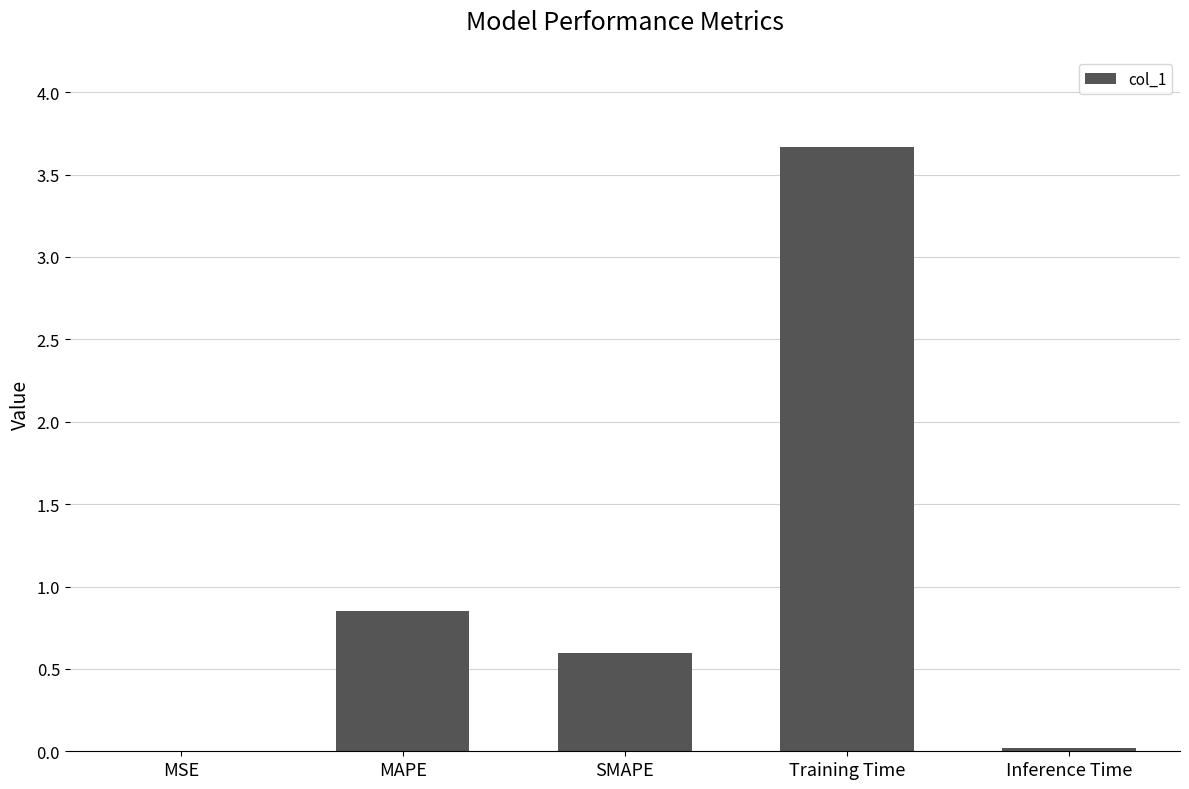

The value at Training Time is 3.7. True or false?

True